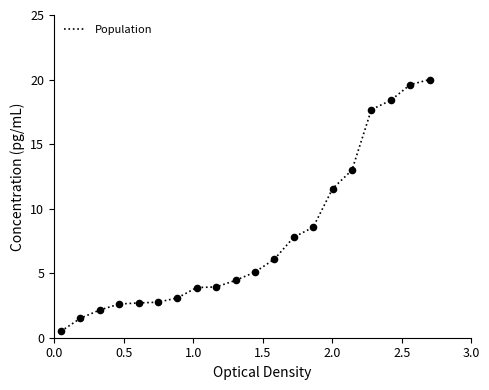

What is the difference between the maximum and minimum values?

19.5